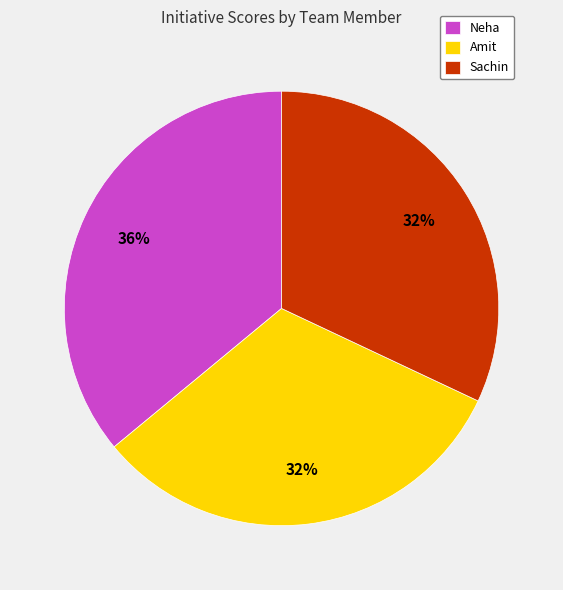

To the nearest percent, what portion does Amit represent?

32%